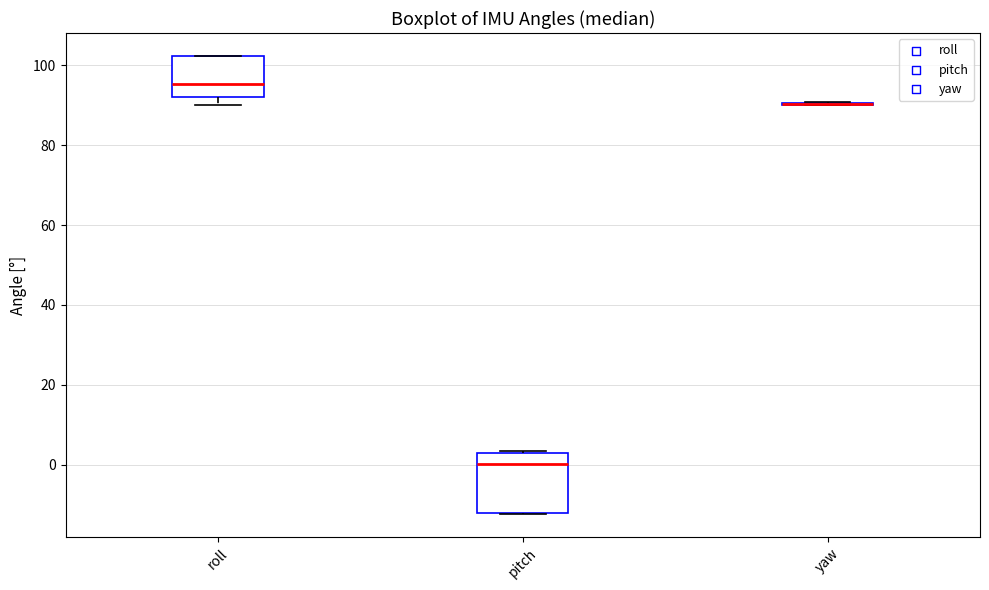

Reading left to right, read every box against the y-axis: the position of its median line, the range the box covers, and the ends of its whiskers. The values are not printed on the chart, so give them approximately, as read against the axis.

roll: median 96, box 92 to 102, whiskers 90 to 102
pitch: median 0, box -12 to 2, whiskers -12 to 4
yaw: box collapsed to a line at 90, whiskers 90 to 90